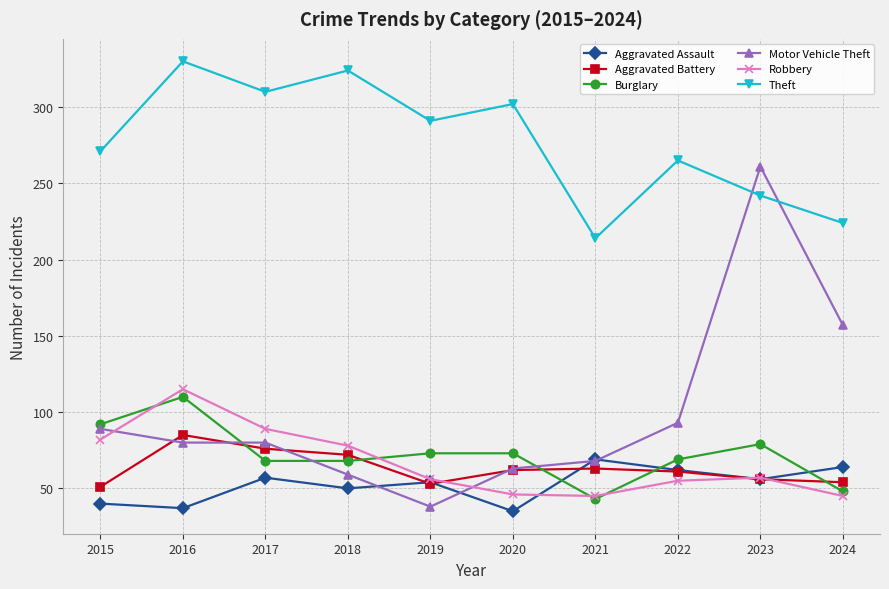

Between 2017 and 2020, which series saw the biggest shift?

Robbery